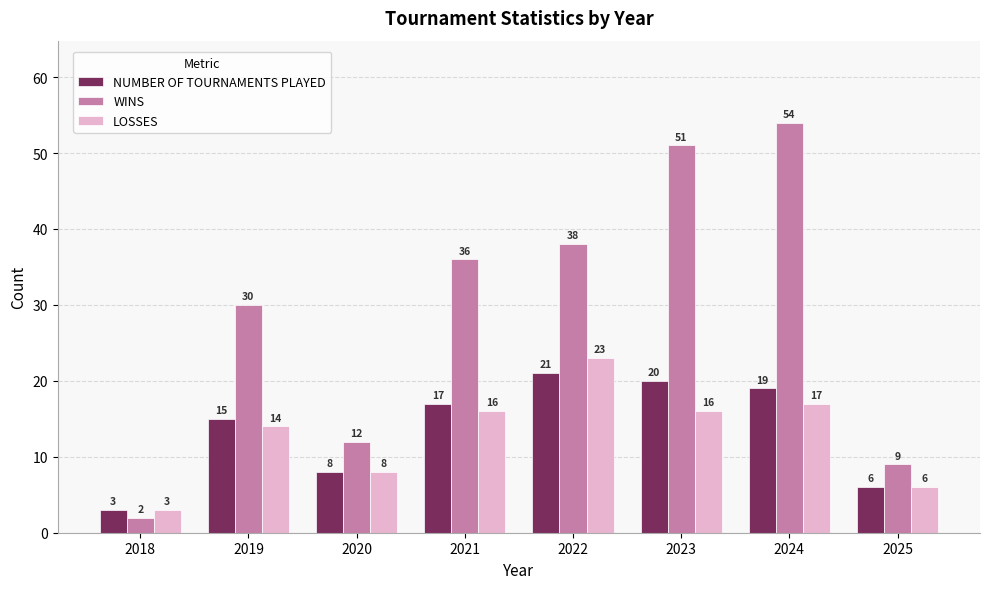

List the series in order of their peak value, highest first.

WINS, LOSSES, NUMBER OF TOURNAMENTS PLAYED